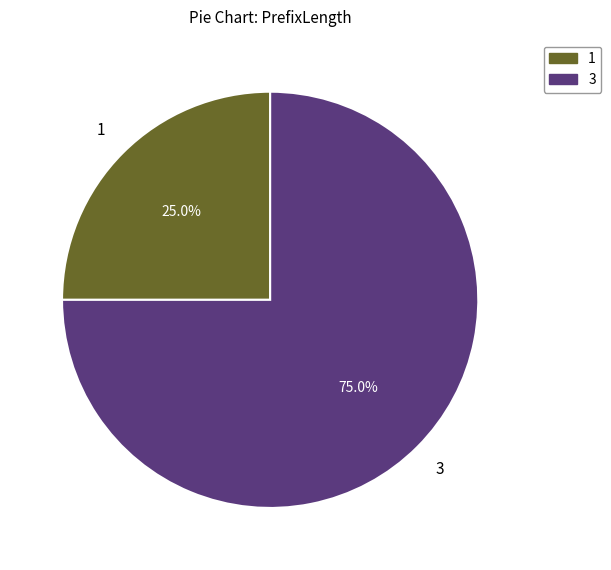

Is there a majority slice in this chart?

Yes